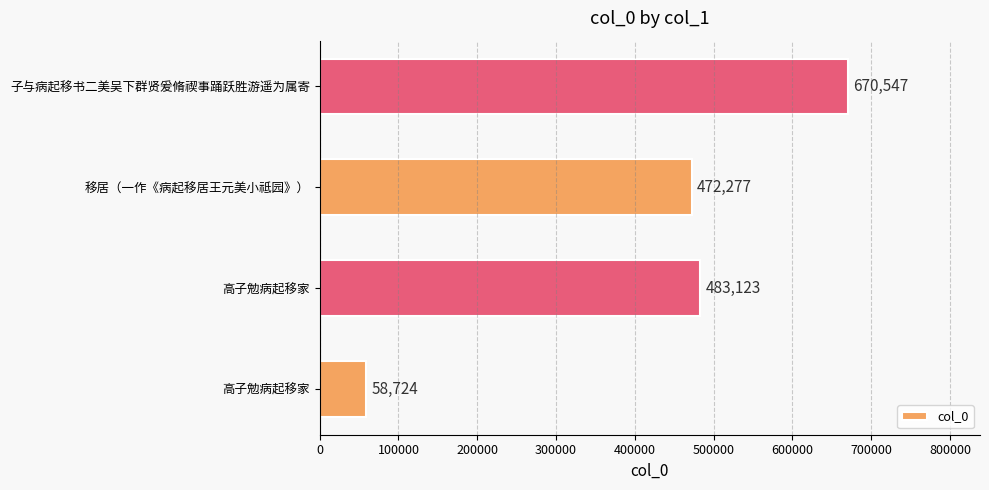

What is the difference between the maximum and minimum values?

611823